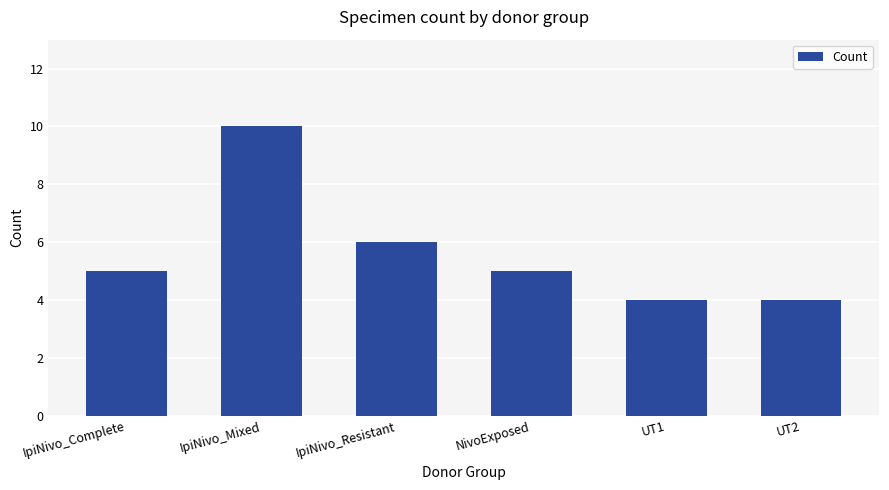

Count the values in the range 4 to 6.

5